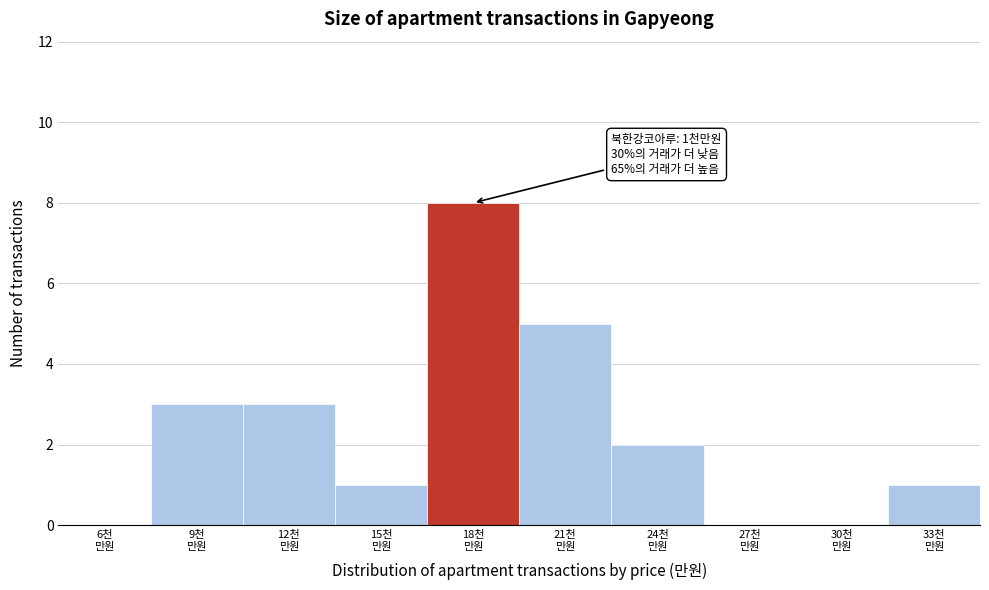

What is the sum of all values?

23